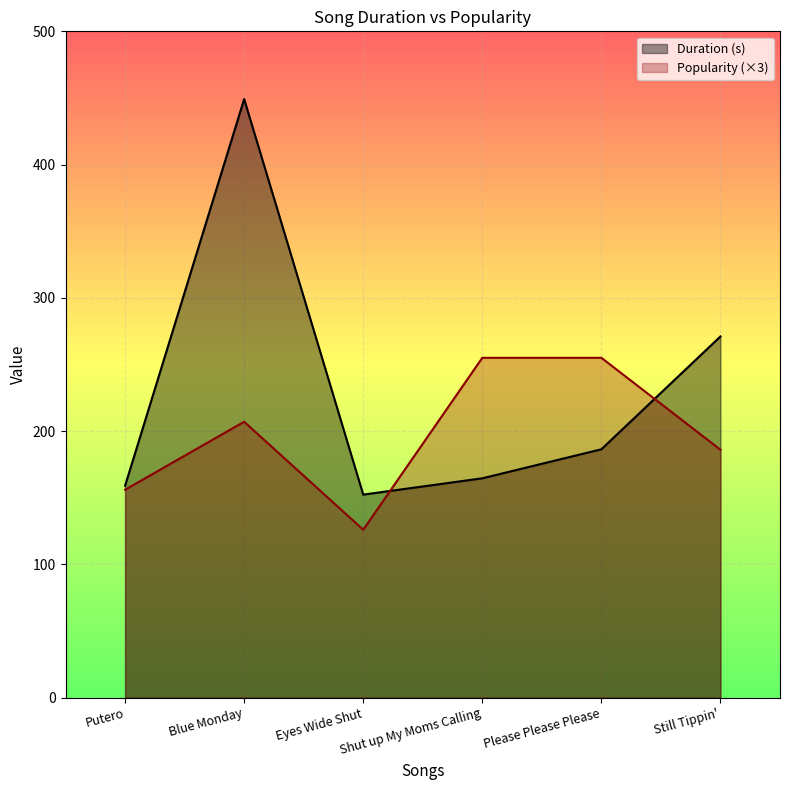

At which category is the sum across all series the highest?

Blue Monday